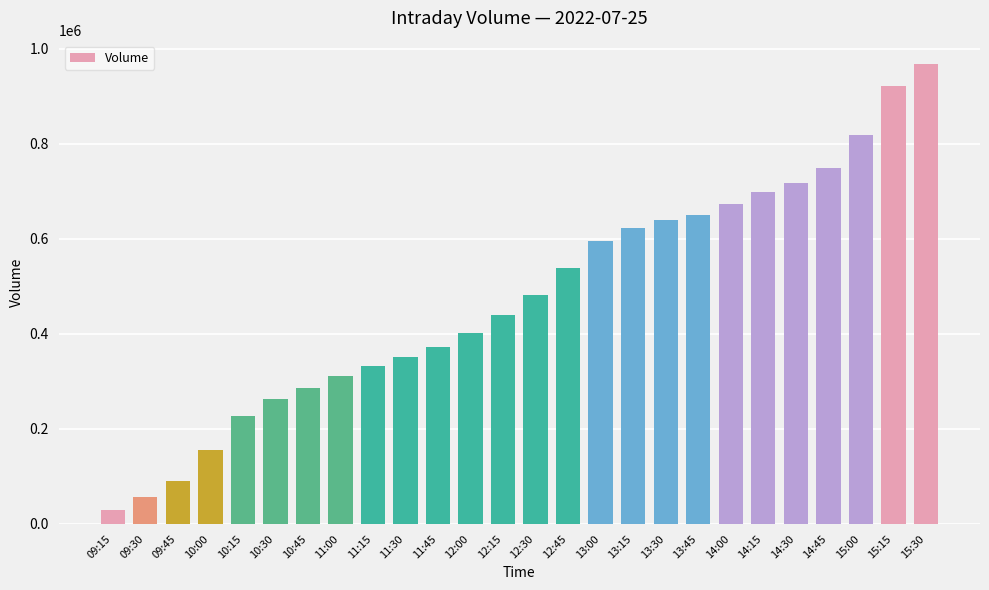

Count the number of data series in this chart.

1